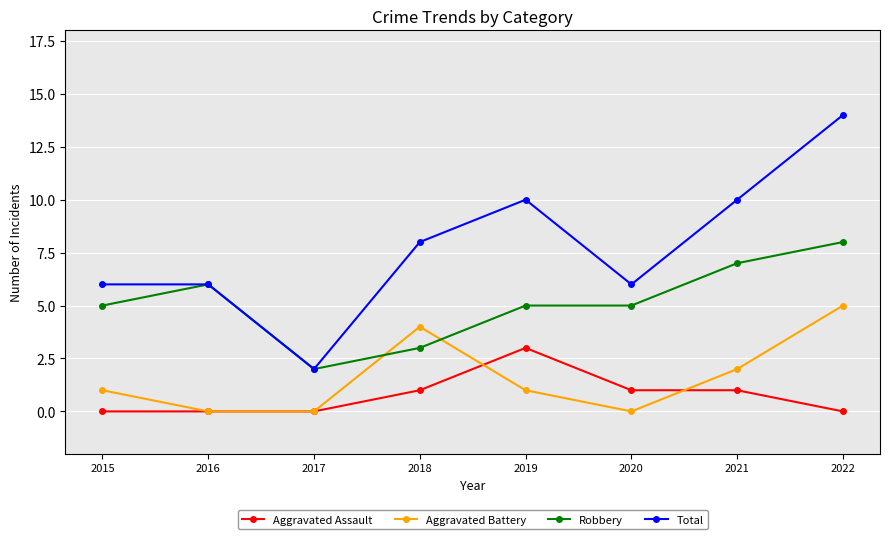

What is the sum of all Aggravated Assault values?

6